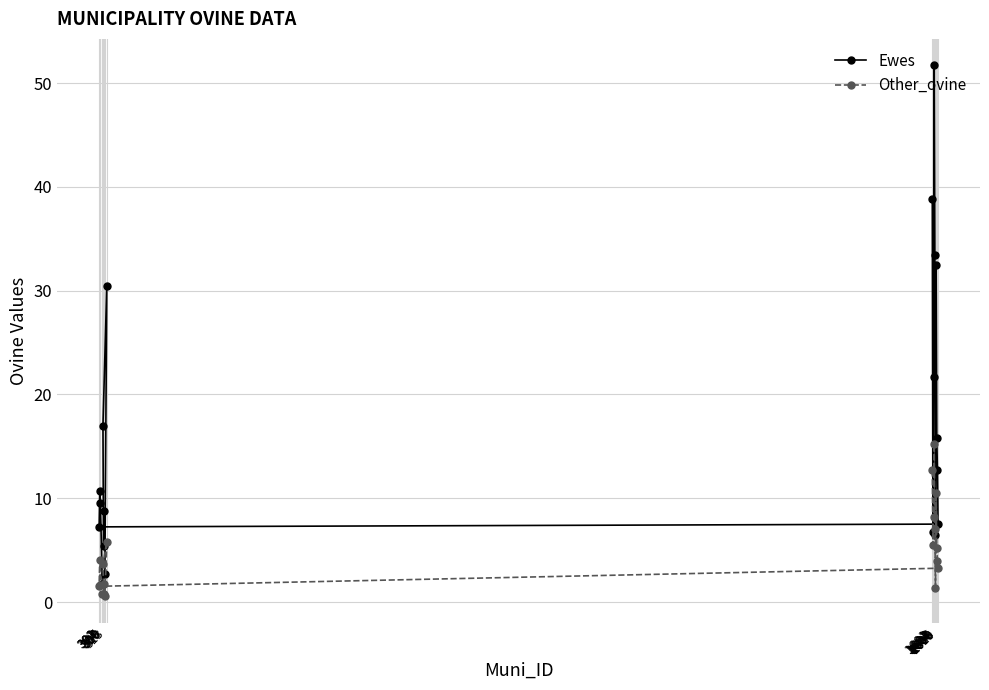

Reading left to right, extract all data points from this chart.

Ewes: 38.8	6.7	21.7	51.7	33.4	6.5	32.5	15.8	12.7	7.5	7.2	10.7	9.6	1.7	2.7	30.5	17.0	5.4	8.8
Other_ovine: 12.7	5.5	8.2	15.2	7.1	1.3	10.5	5.2	4.0	3.3	1.5	4.0	1.6	0.8	0.6	5.8	3.7	0.7	1.7